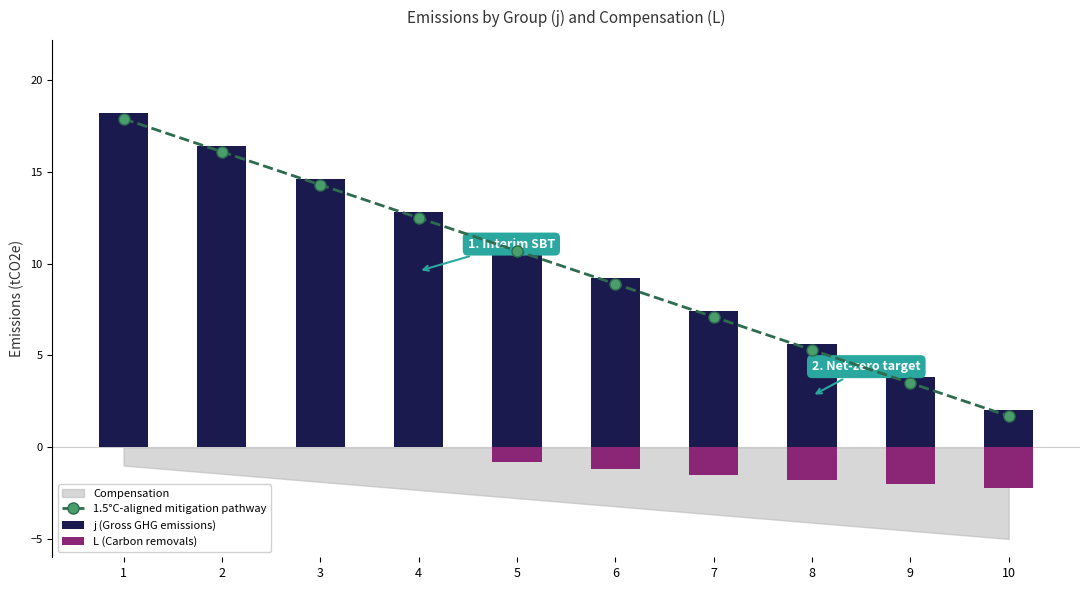

What is the value of the j (Gross GHG emissions) bar at the 5th from the left?

11.0